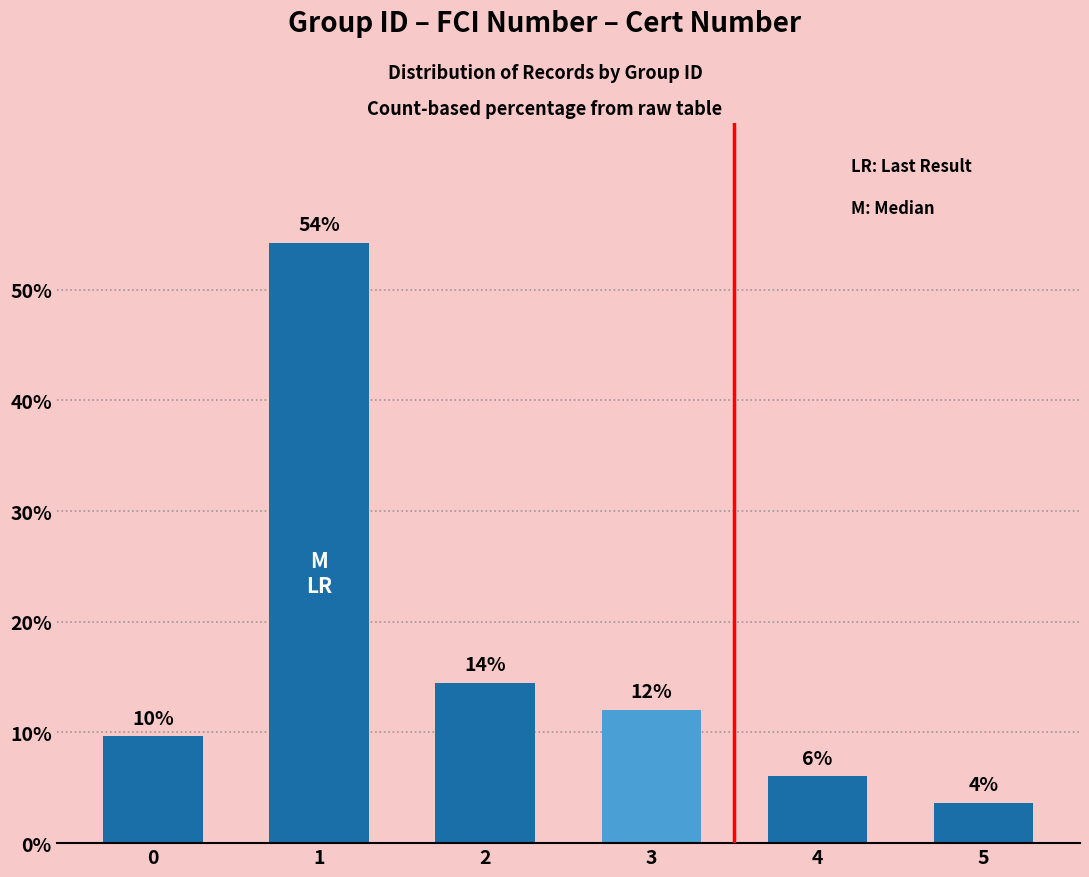

What is the change in value from 2 to 5?

-10.8